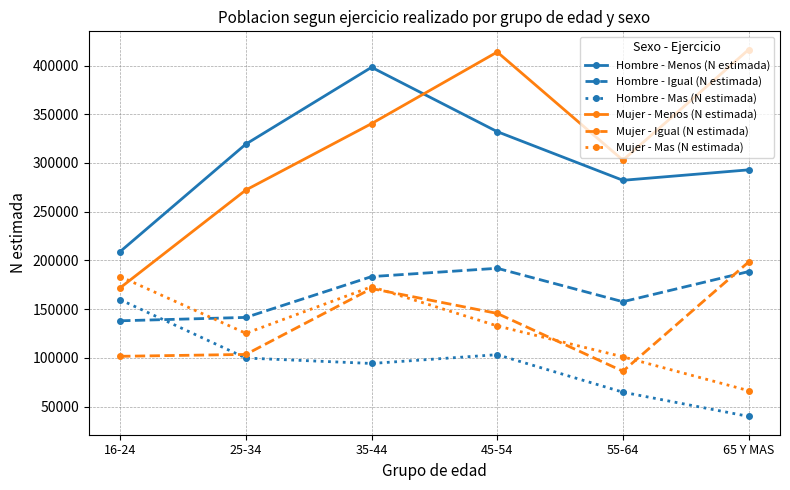

Where is Hombre - Igual (N estimada) nearest to the value 165010?

55-64